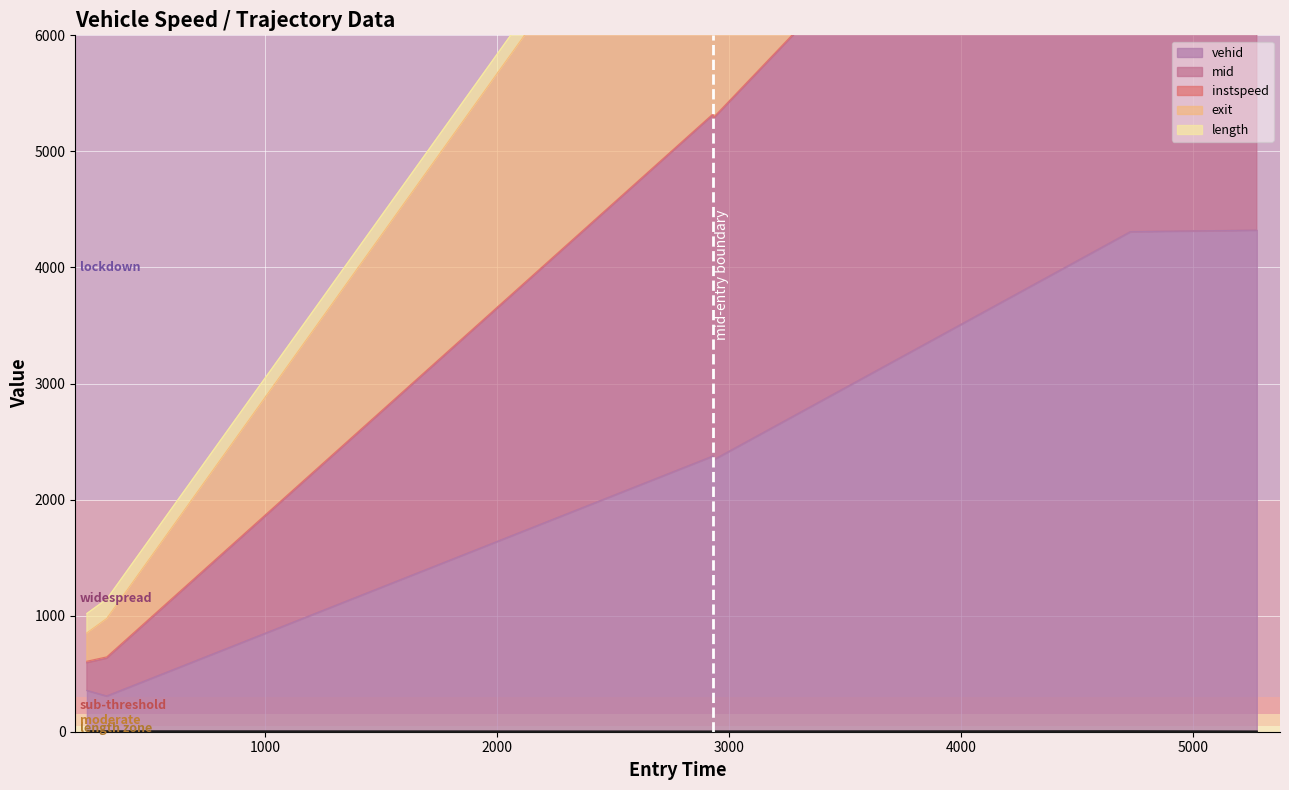

True or false: mid has more than 0 points higher than both neighbors.

True